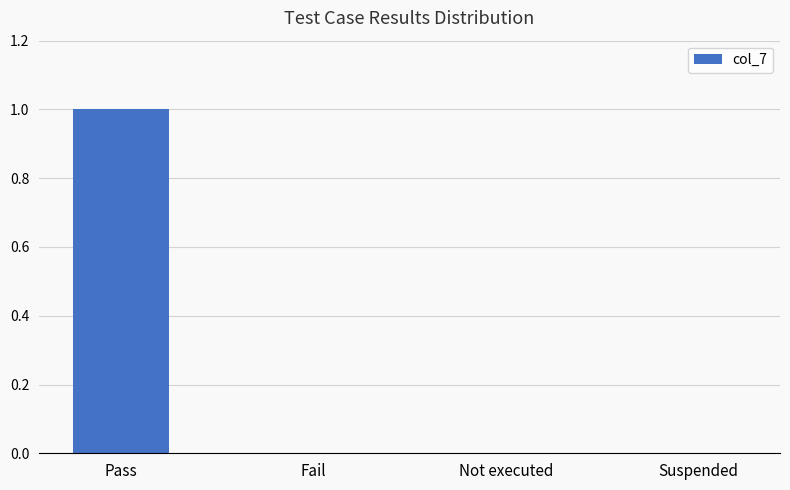

What is the sum of all values?

1